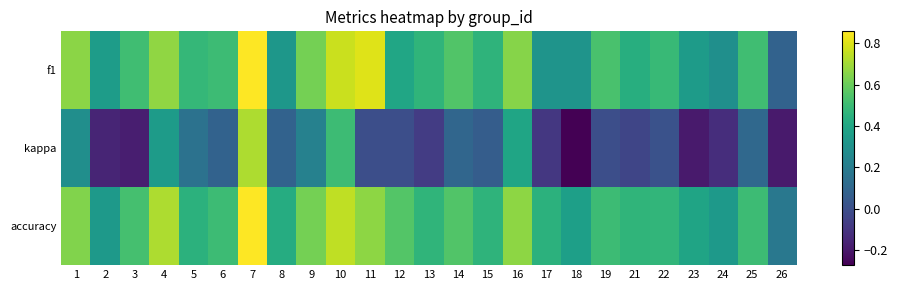

Which series has the largest range (max minus min)?

kappa